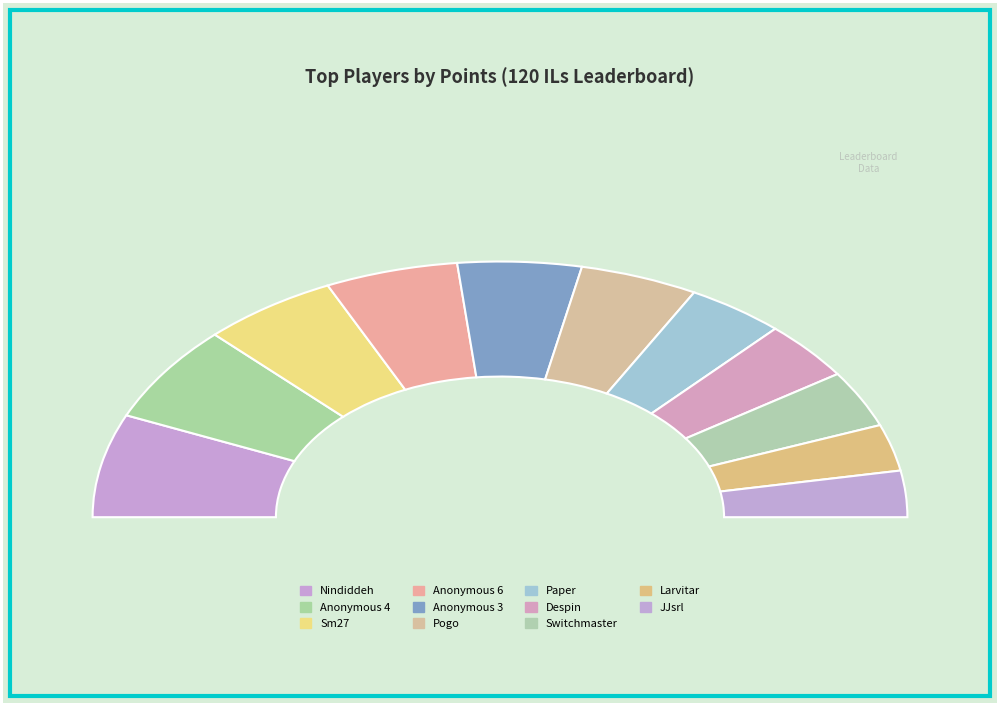

Does Anonymous 4 account for over 50% of the chart?

No